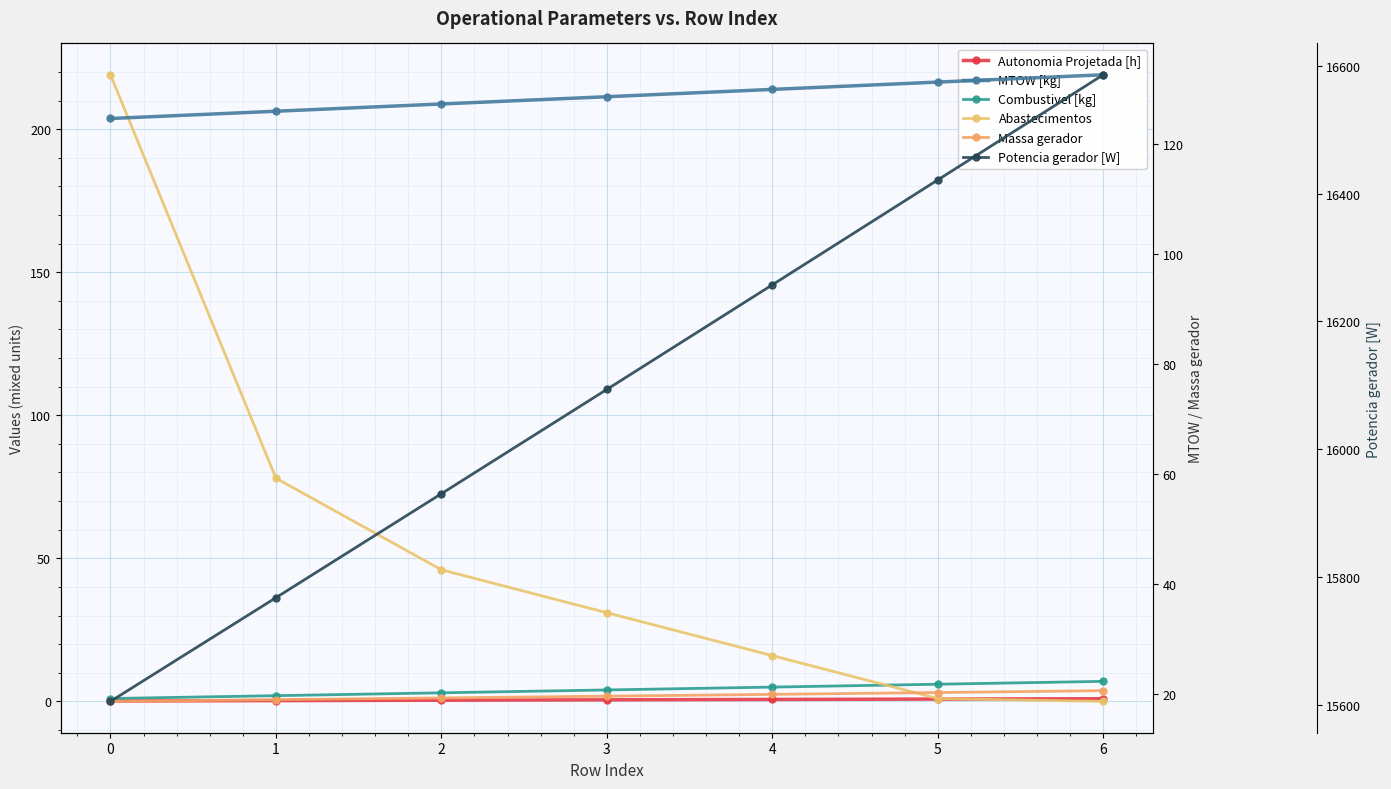

Which label corresponds to the largest value in the chart?

6